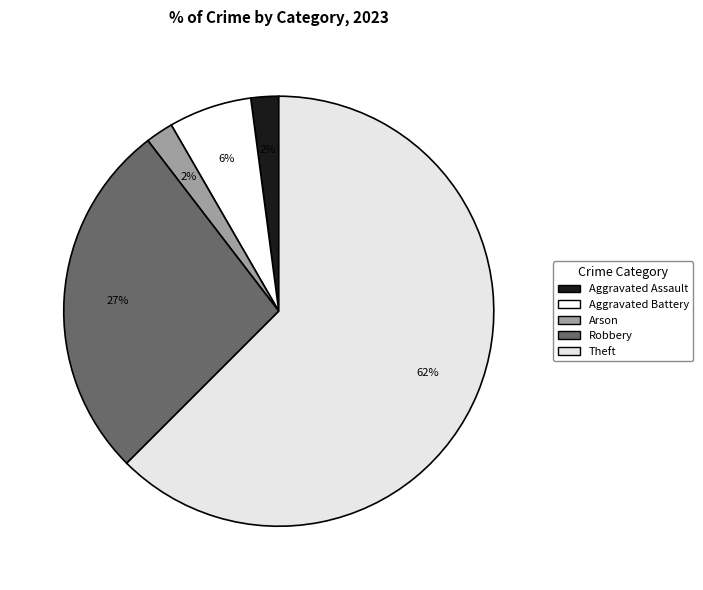

What is the majority slice?

Theft